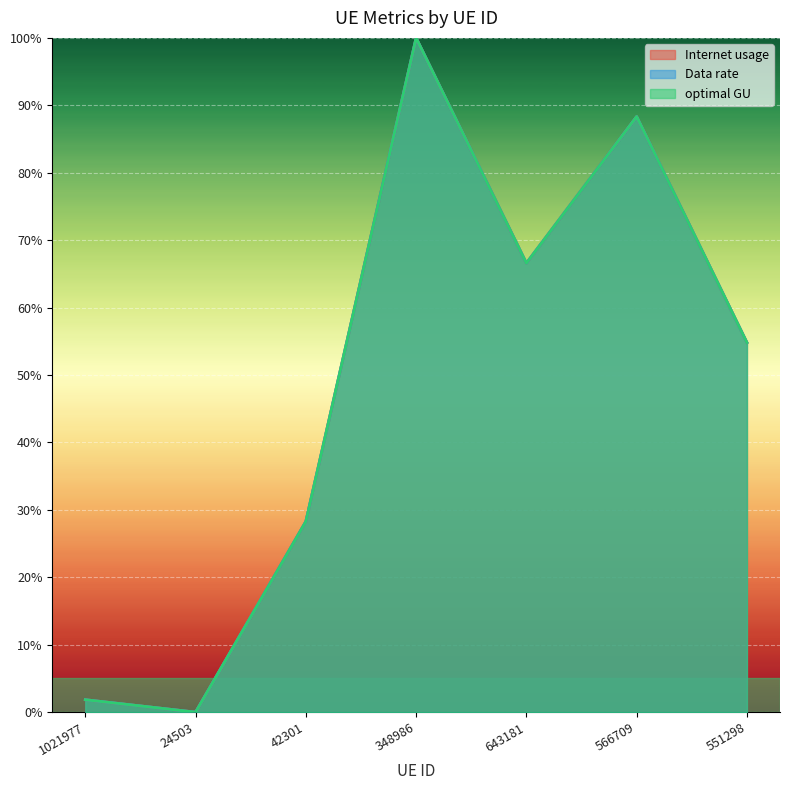

Reading left to right, transcribe all the data shown in this chart.

Internet usage: 1021977=1.8	24503=0.0	42301=28.3	348986=100.0	643181=66.6	566709=88.3	551298=54.8
Data rate: 1021977=1.8	24503=0.0	42301=28.3	348986=100.0	643181=66.6	566709=88.3	551298=54.8
optimal GU: 1021977=1.8	24503=0.0	42301=28.3	348986=100.0	643181=66.6	566709=88.3	551298=54.8